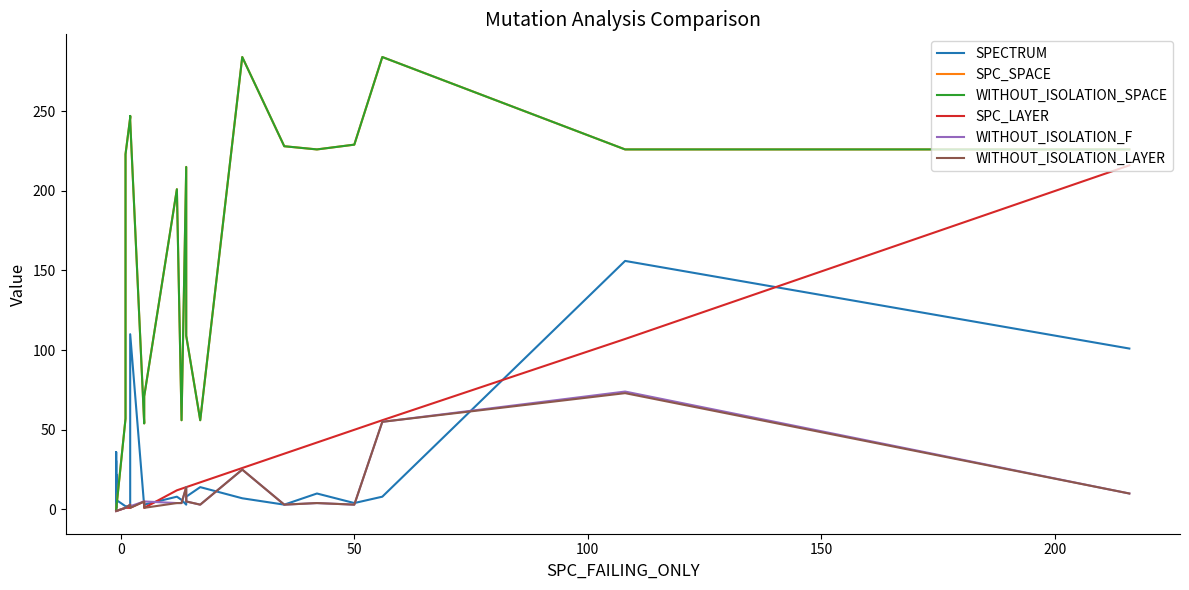

Does the chart have visible grid lines?

No